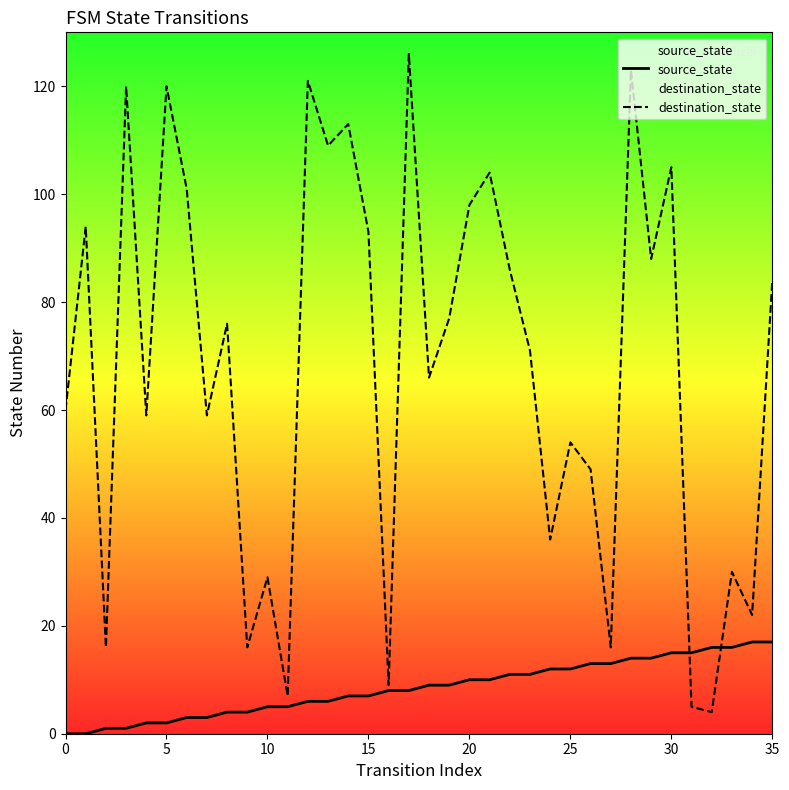

Rank the series by their average value, from highest to lowest.

destination_state, source_state